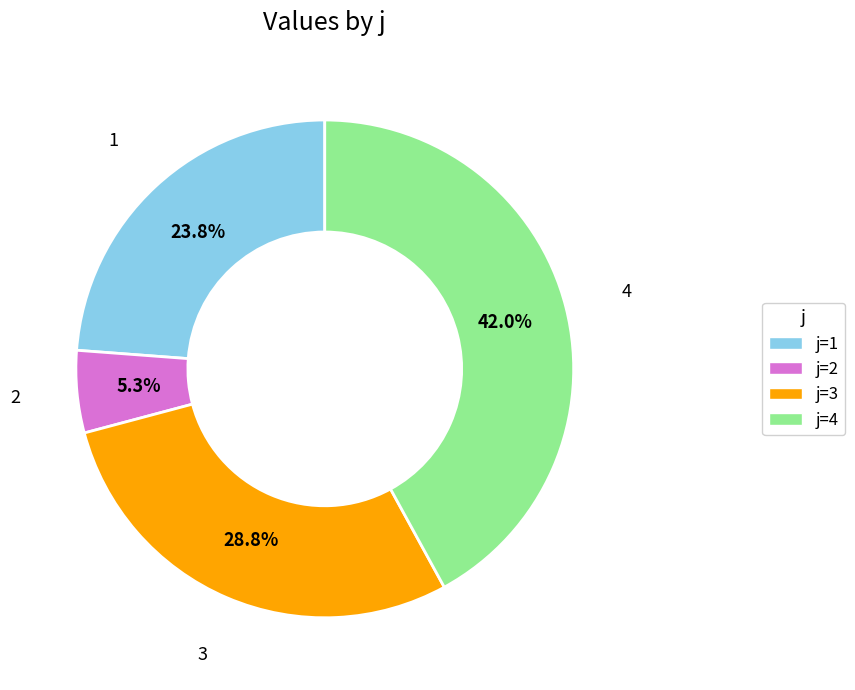

How much of the chart is everything except j=2?

94.7%